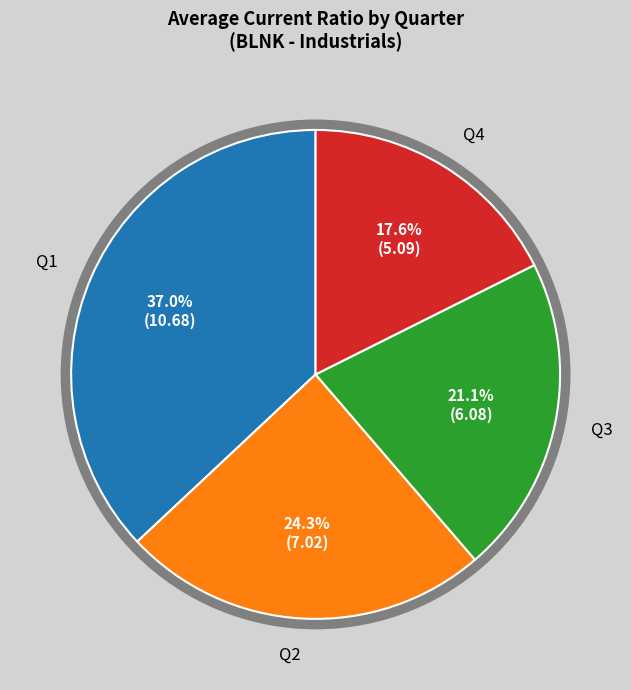

Count the number of slices in the pie.

4